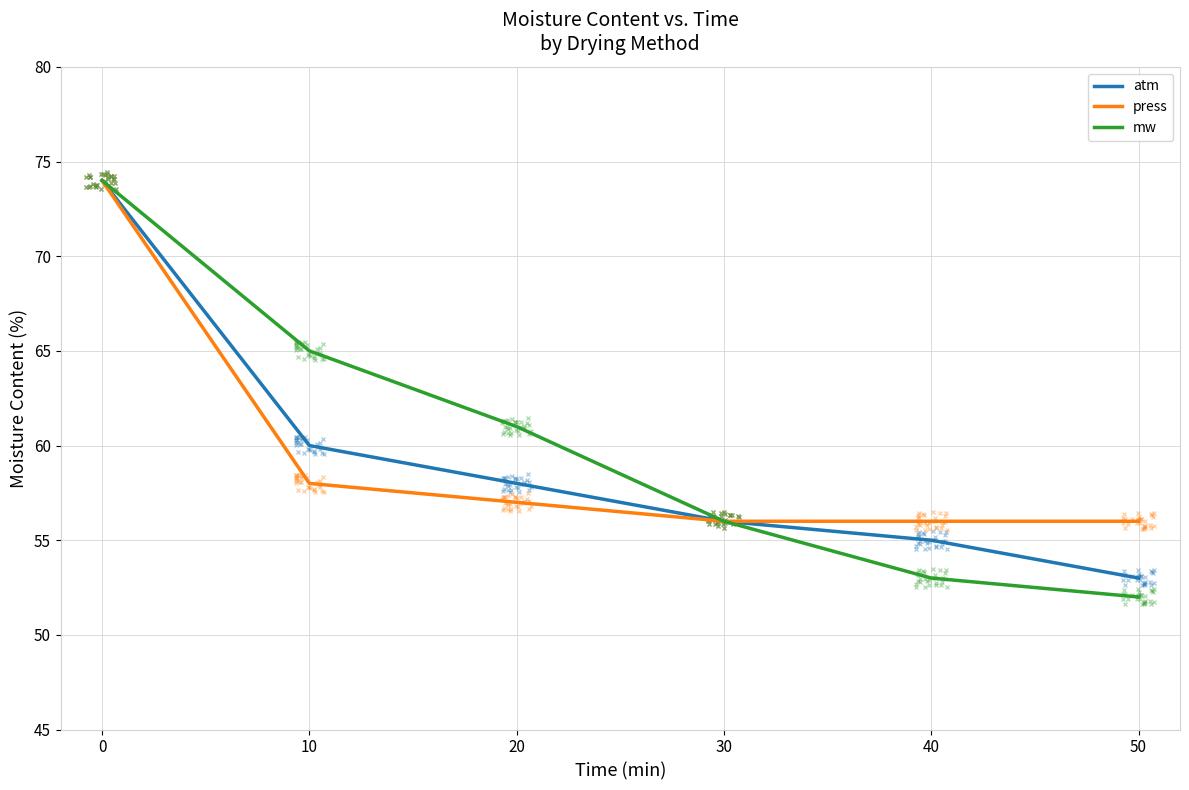

What is the total value across all series at 0?

222